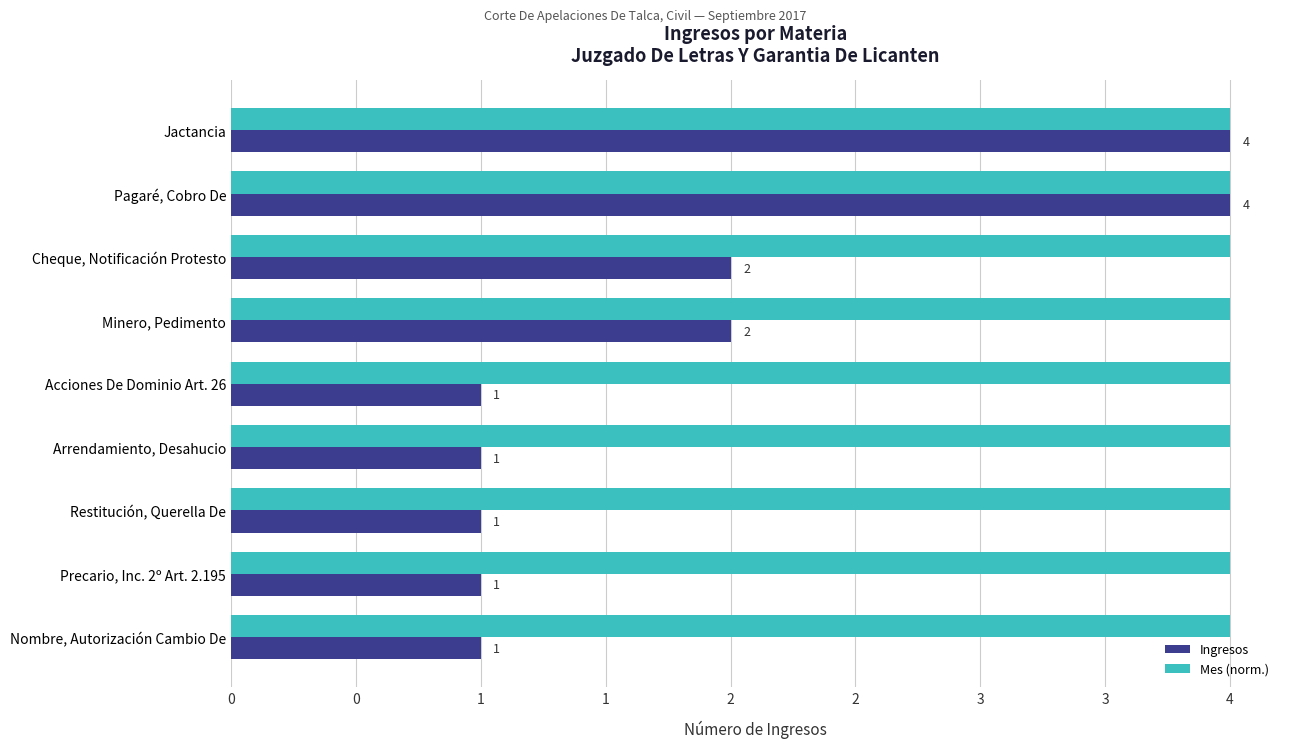

What are all the series names shown in the legend?

Ingresos, Mes (norm.)